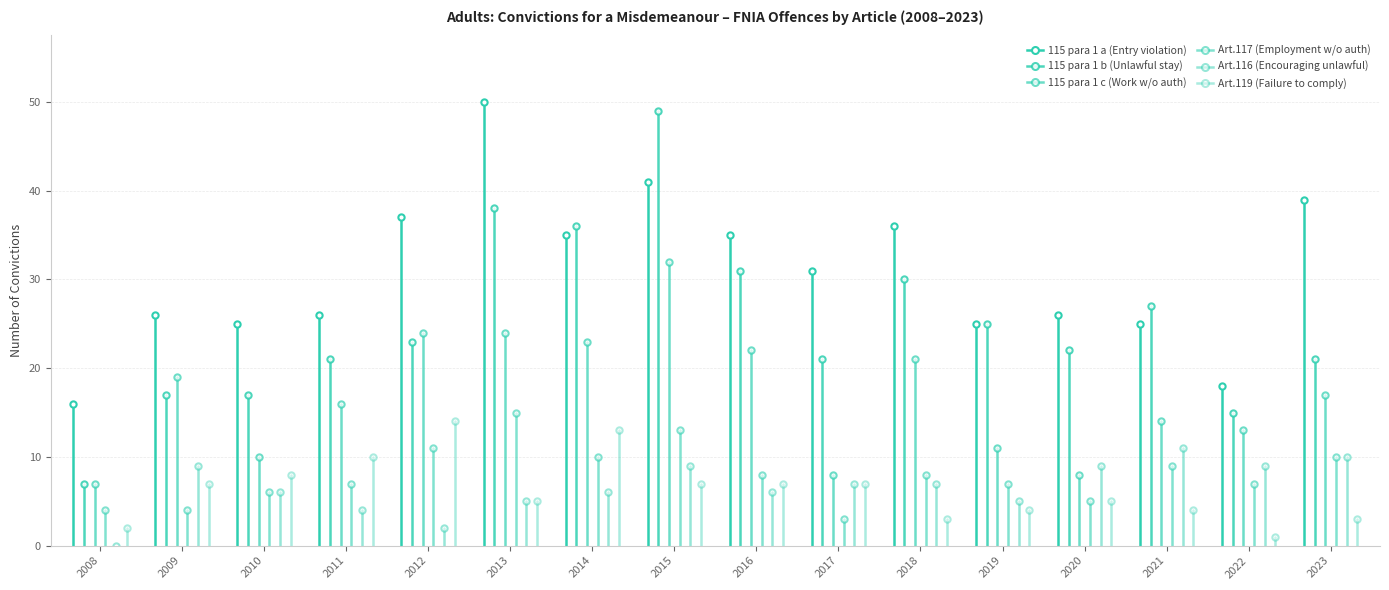

Where is Art.119 (Failure to comply) nearest to the value 7?

2009